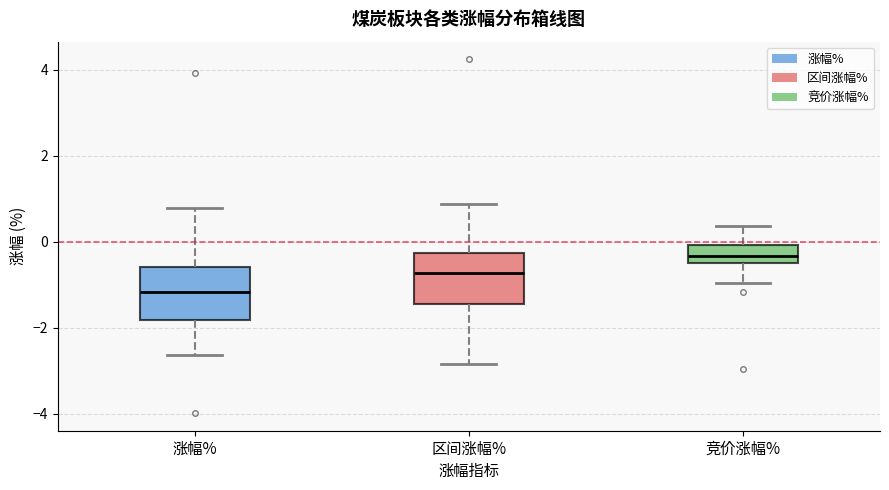

Reading left to right, read every box against the y-axis: the position of its median line, the range the box covers, and the ends of its whiskers. The values are not printed on the chart, so give them approximately, as read against the axis.

涨幅%: median -1.2, box -1.8 to -0.6, whiskers -2.6 to 0.8
区间涨幅%: median -0.8, box -1.4 to -0.2, whiskers -2.8 to 0.8
竞价涨幅%: median -0.4 (inside the box), box -0.4 to 0.0, whiskers -1.0 to 0.4